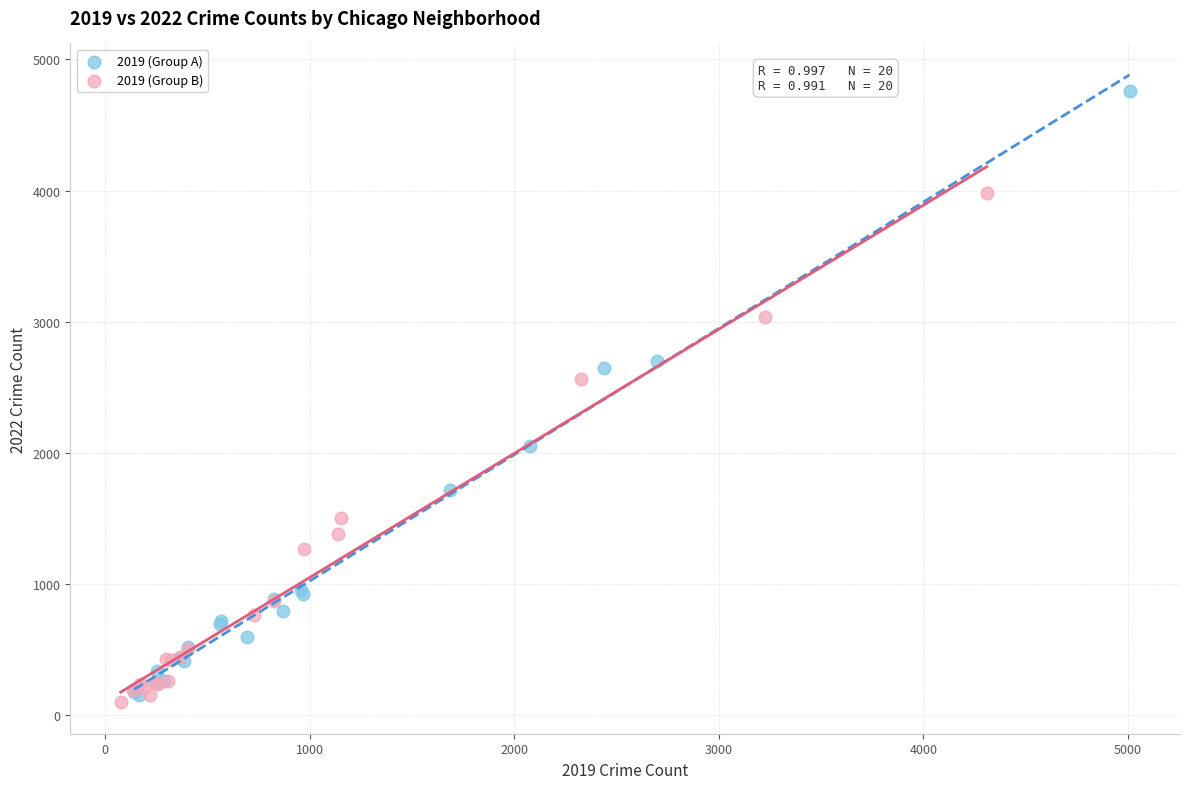

Which series contains the highest Y value?

2019 (Group A)